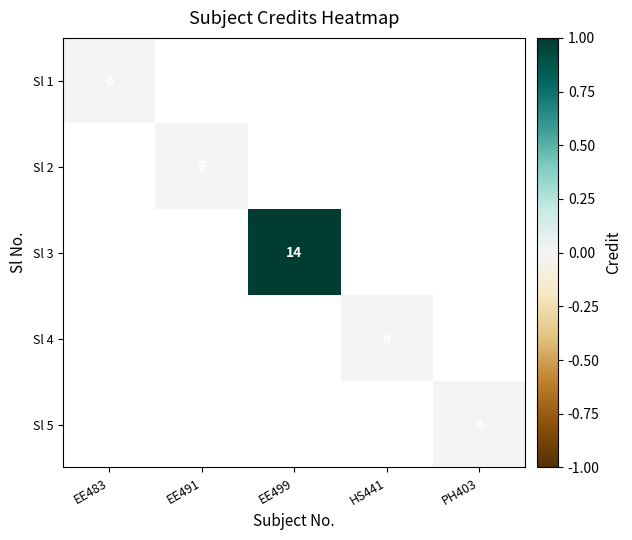

Rank the series at EE491 from lowest to highest value.

Sl 1, Sl 2, Sl 3, Sl 4, Sl 5